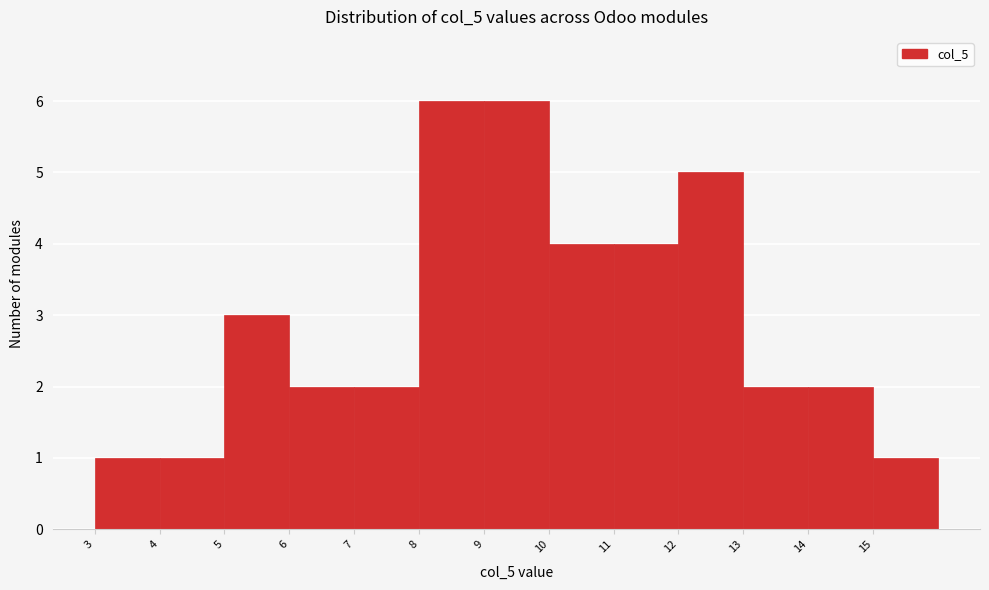

Reading left to right, transcribe this chart: for each bar, give the range it covers on the x-axis and its height. The values are not printed on the chart, so give them approximately, as read against the axis.

3 to 4: 1
4 to 5: 1
5 to 6: 3
6 to 7: 2
7 to 8: 2
8 to 9: 6
9 to 10: 6
10 to 11: 4
11 to 12: 4
12 to 13: 5
13 to 14: 2
14 to 15: 2
15 to 16: 1